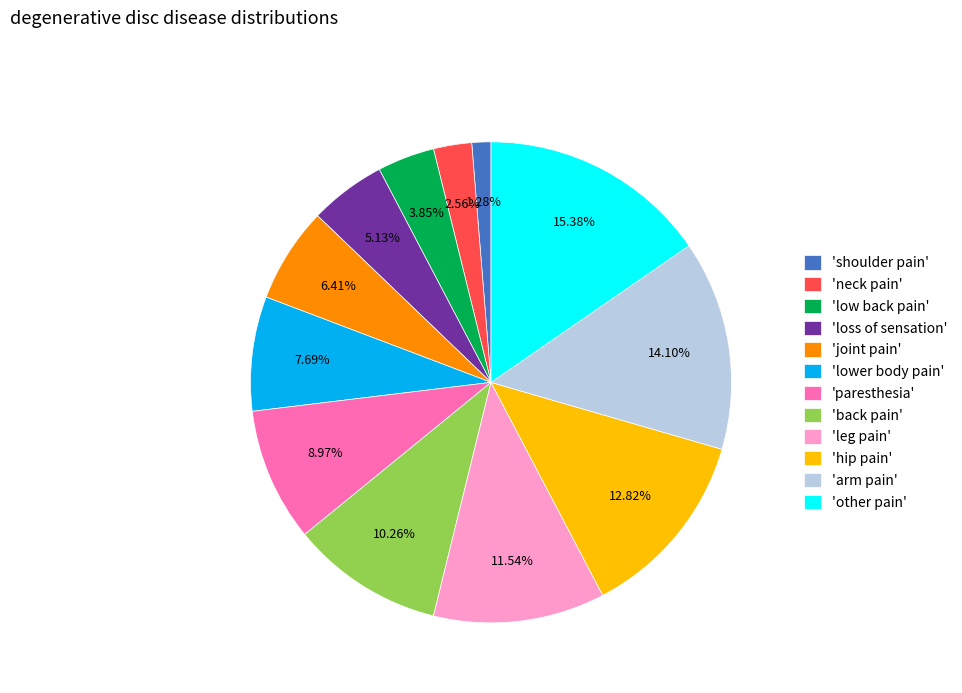

Rank the categories by value from lowest to highest.

'shoulder pain', 'neck pain', 'low back pain', 'loss of sensation', 'joint pain', 'lower body pain', 'paresthesia', 'back pain', 'leg pain', 'hip pain', 'arm pain', 'other pain'